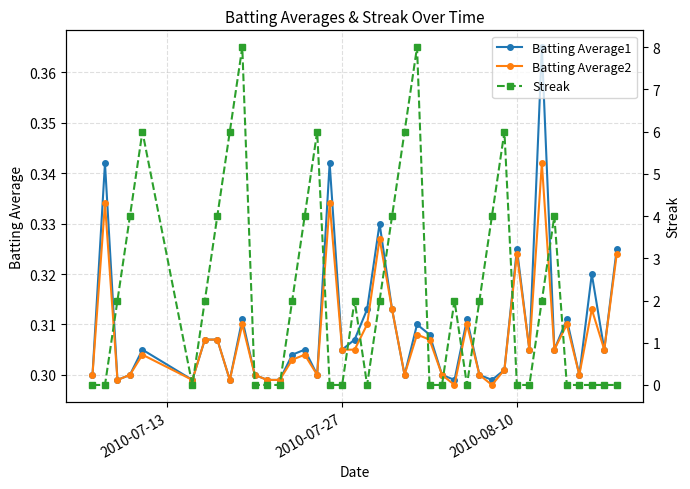

True or false: Streak has more than 2 interior local peaks.

True